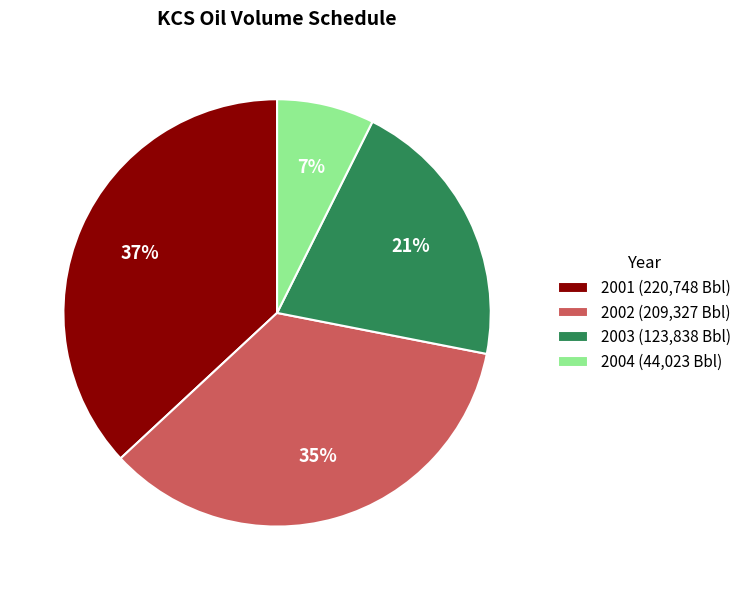

Count the number of slices in the pie.

4